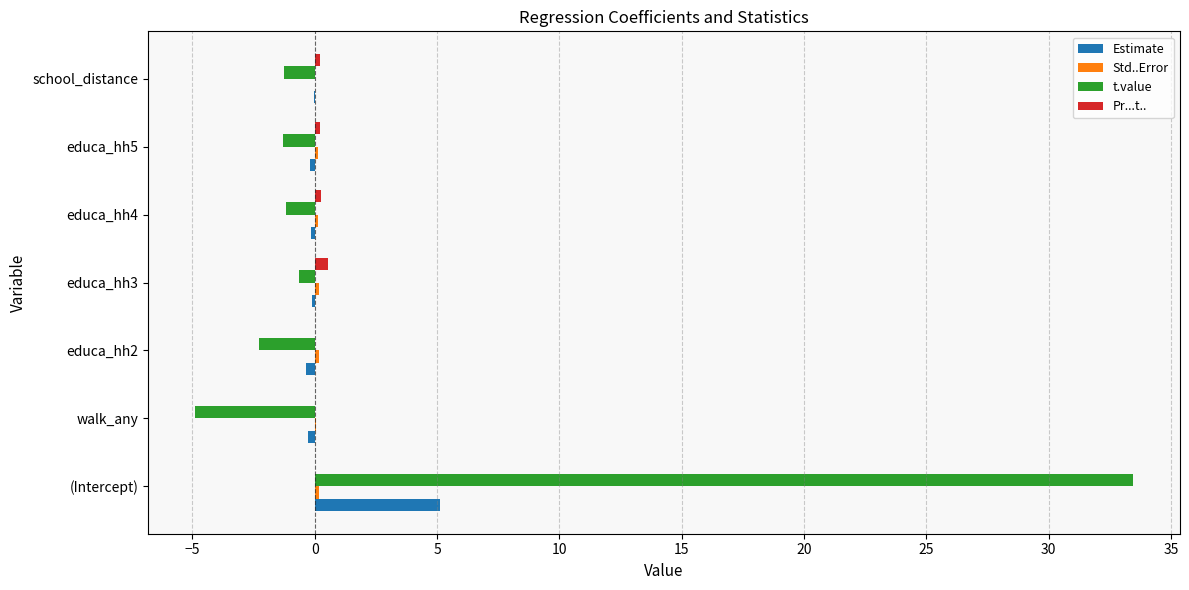

Between (Intercept) and walk_any, which series saw the biggest shift?

t.value